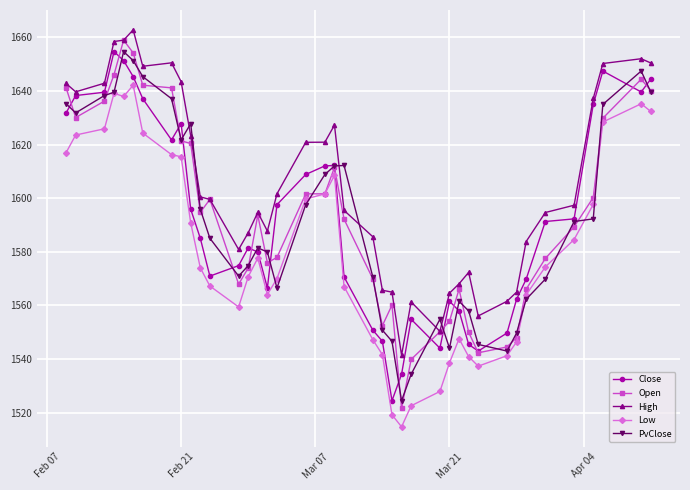

What is the value of the Open point at the 4th from the left?

1646.1